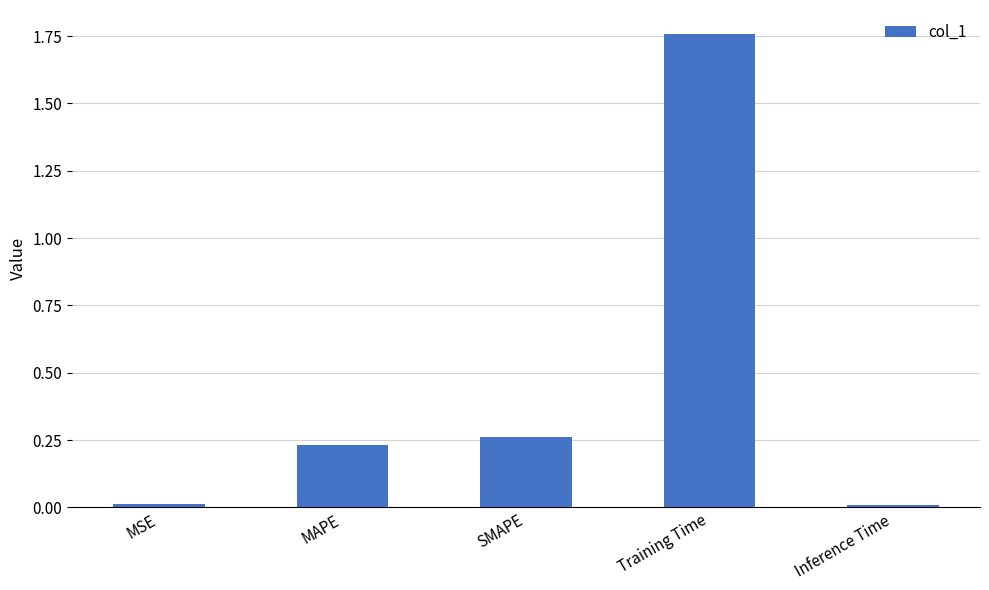

What position from the right is MAPE?

4